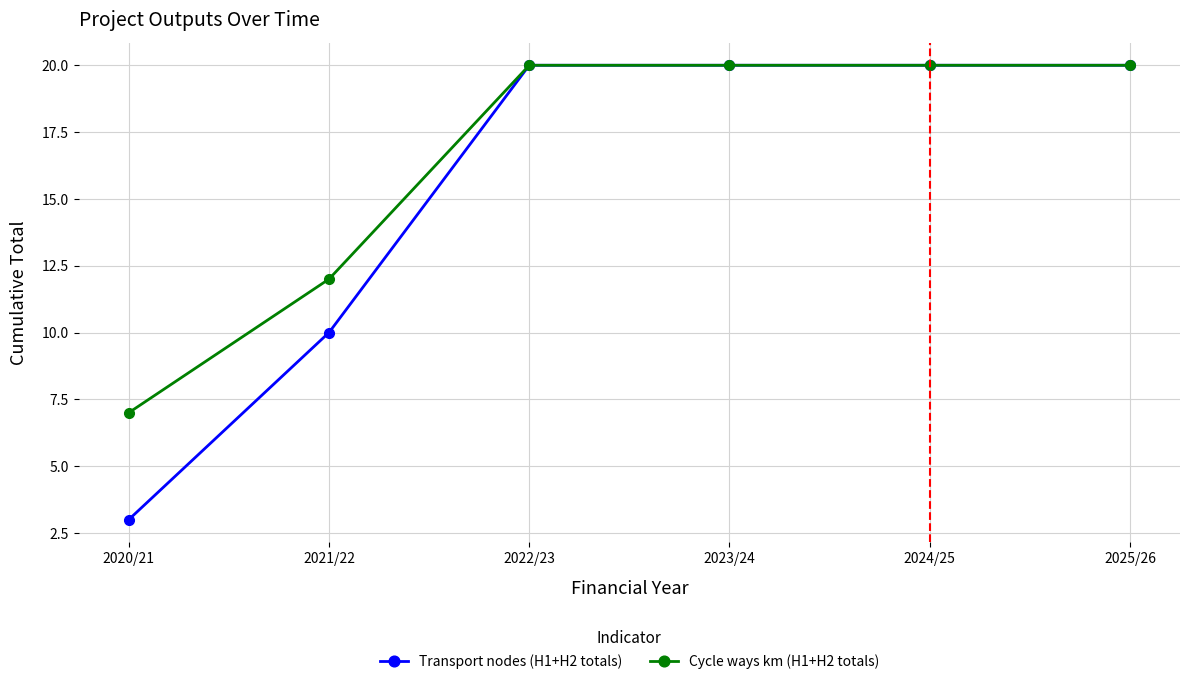

True or false: Transport nodes (H1+H2 totals) has more than 2 points higher than both neighbors.

False